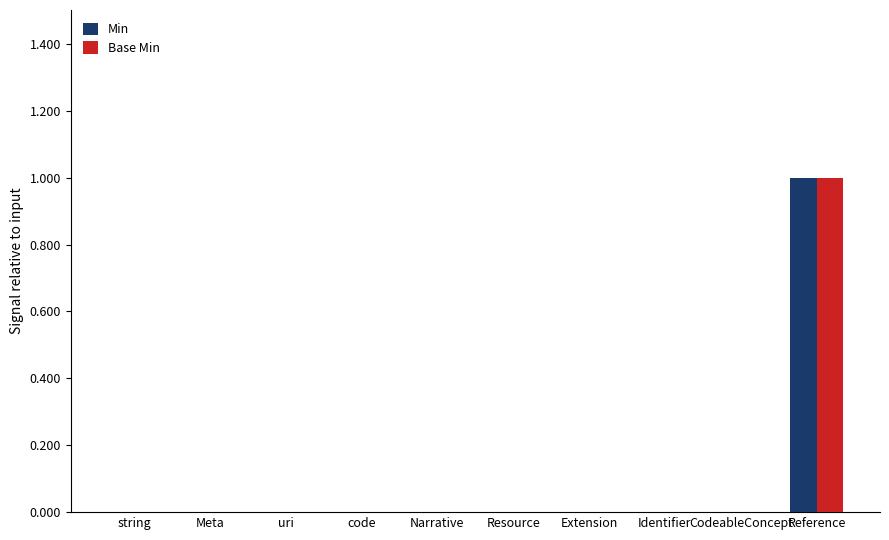

Which label corresponds to the largest value in the chart?

Reference